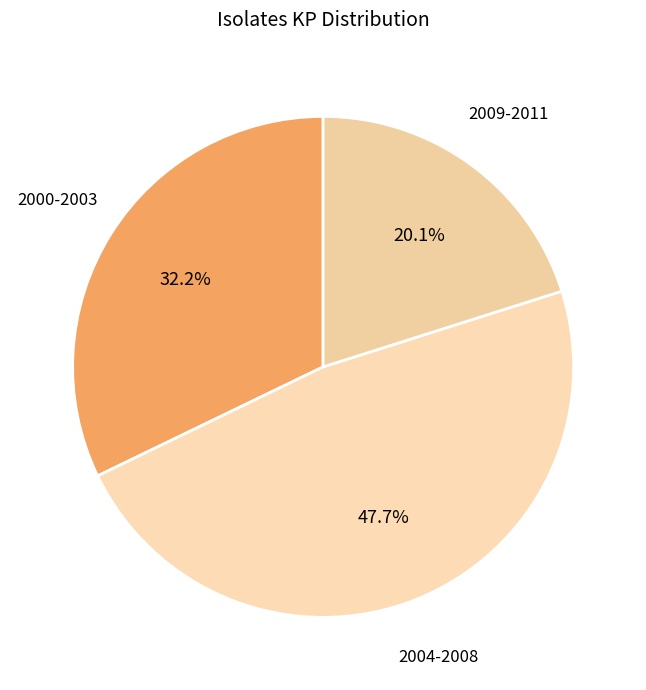

Does any single category account for the majority?

No